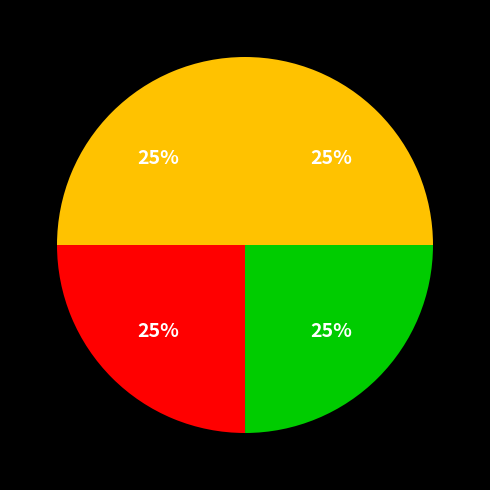

Count the number of slices in the pie.

4